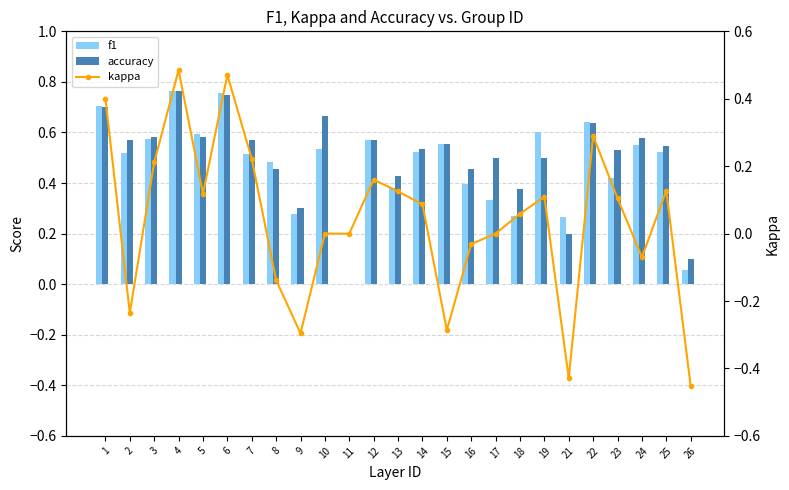

Is it true that accuracy equals 0.7 at 1?

True